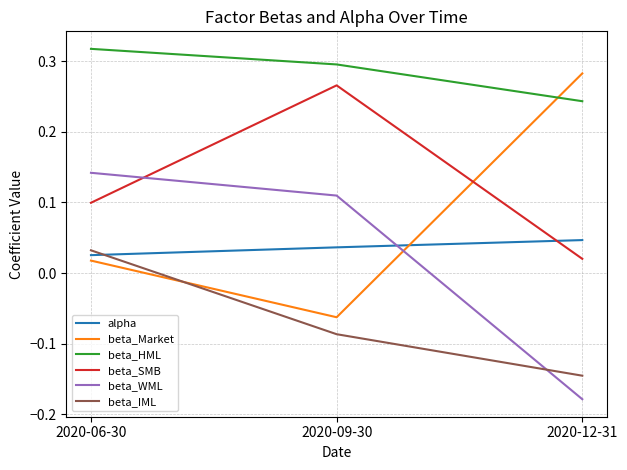

Is it true that beta_Market equals -0.0 at 2020-09-30?

False